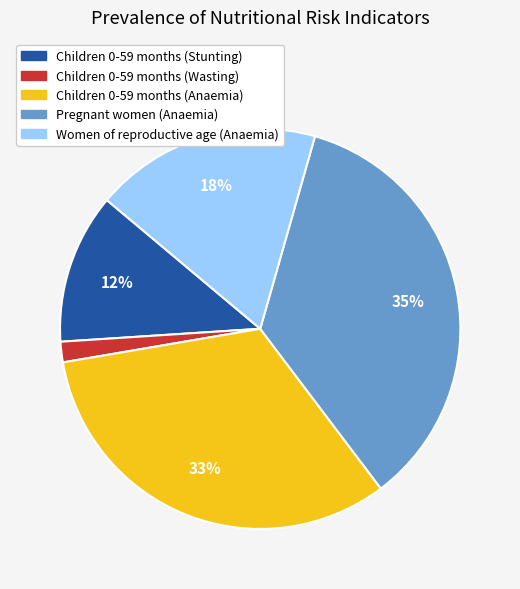

What percentage is the Children 0-59 months (Anaemia) slice, to the nearest percent?

33%